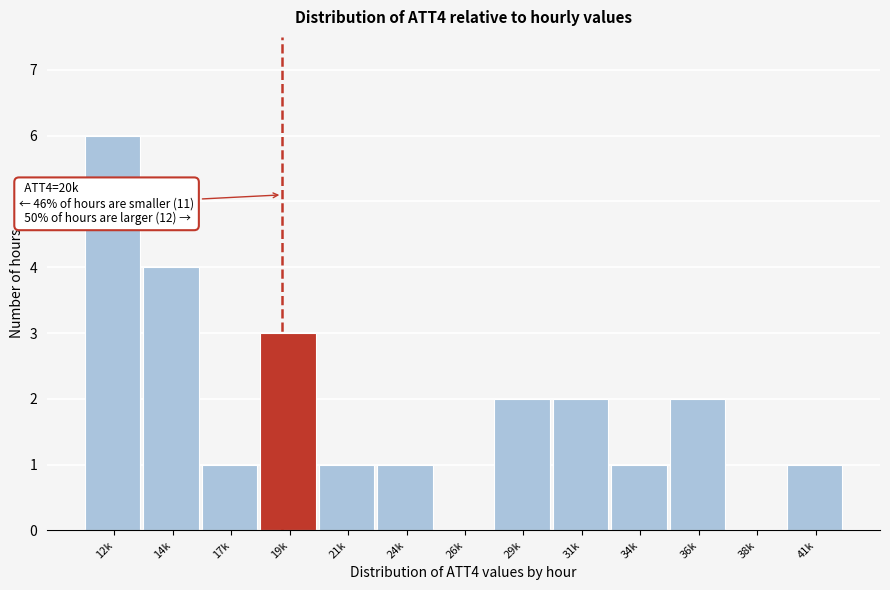

Reading right to left, what are all the values shown in this chart?

41k=1	38k=0	36k=2	34k=1	31k=2	29k=2	26k=0	24k=1	21k=1	19k=3	17k=1	14k=4	12k=6